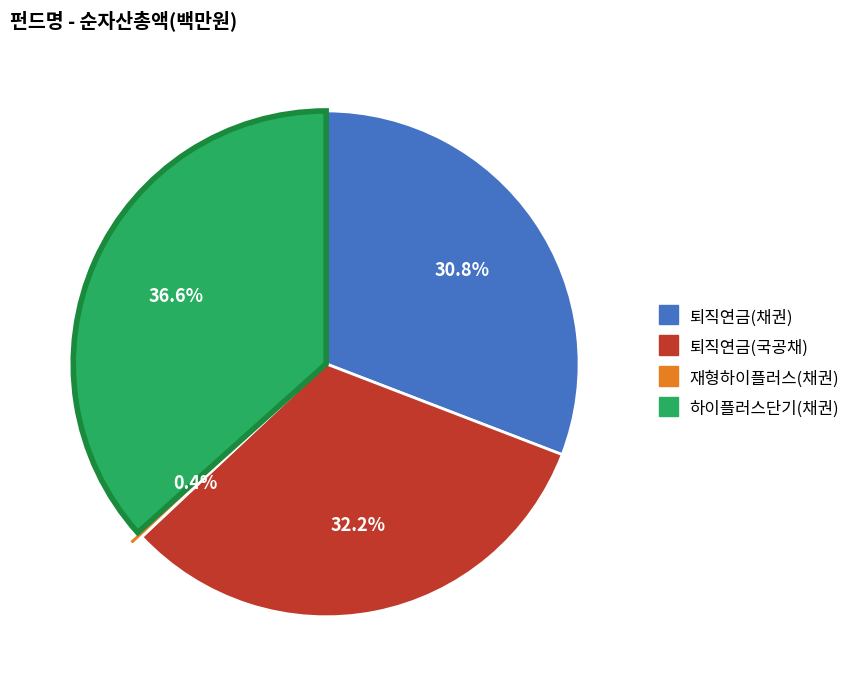

Does any single category account for the majority?

No